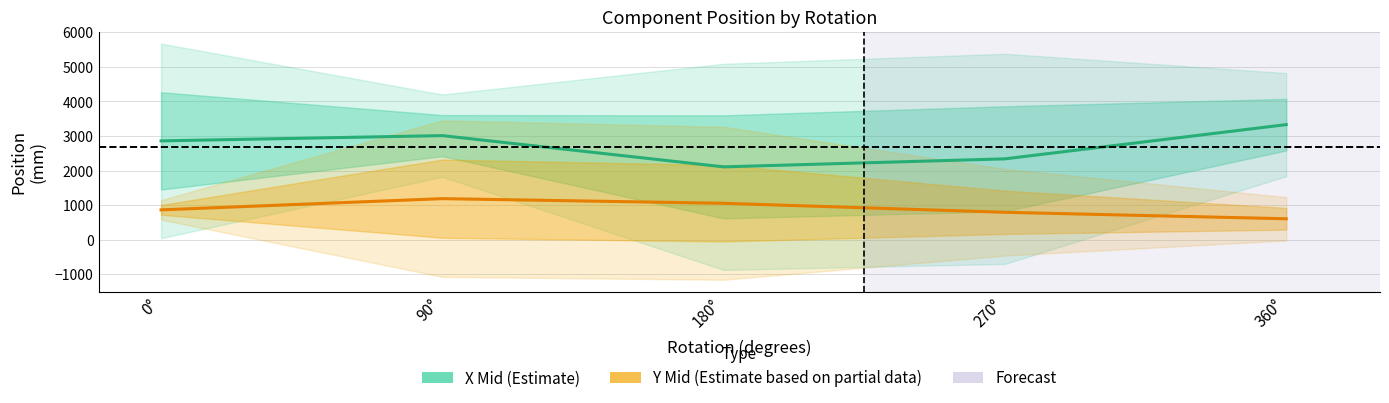

What is the value of the Y Mid (mm) point at the 5th from the left?

602.2